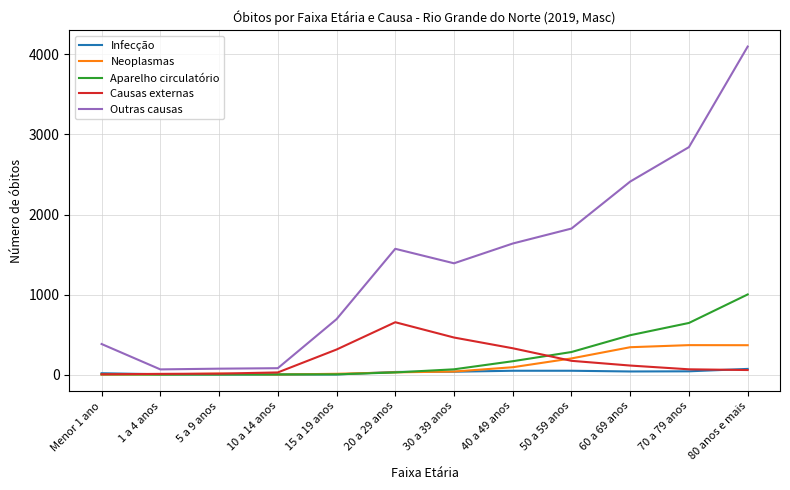

At how many categories does at least one series exceed 1279?

7